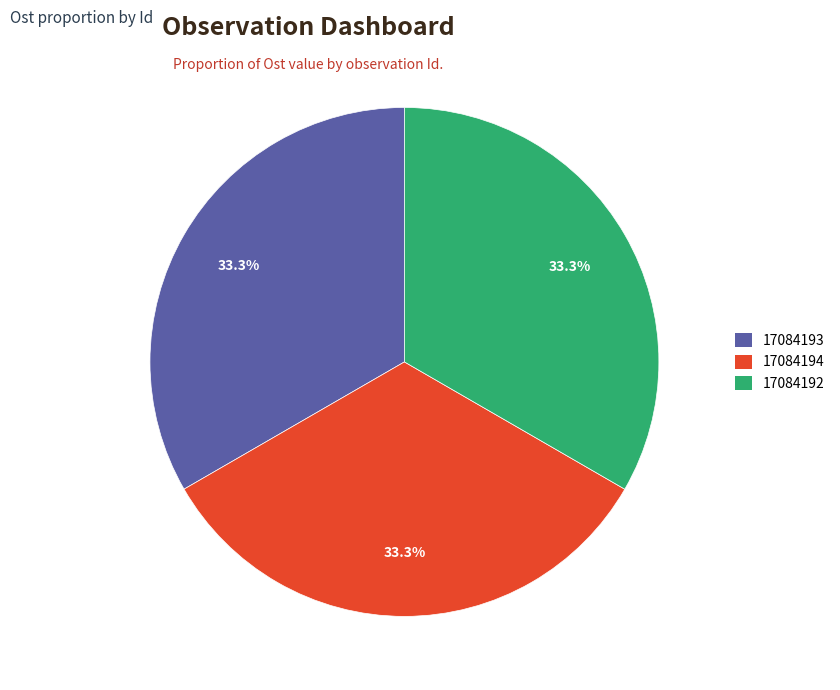

How many segments does this pie chart have?

3